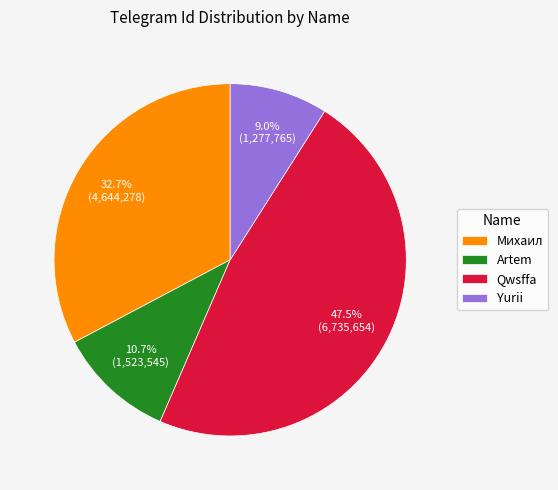

How many slices are in this pie chart?

4